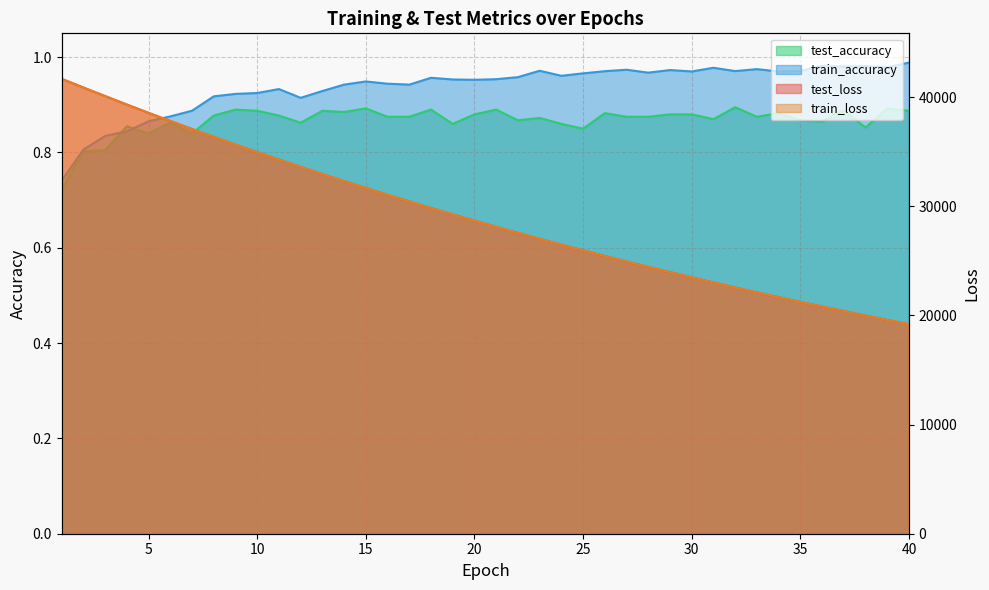

What is the maximum value shown in the chart?

41680.2